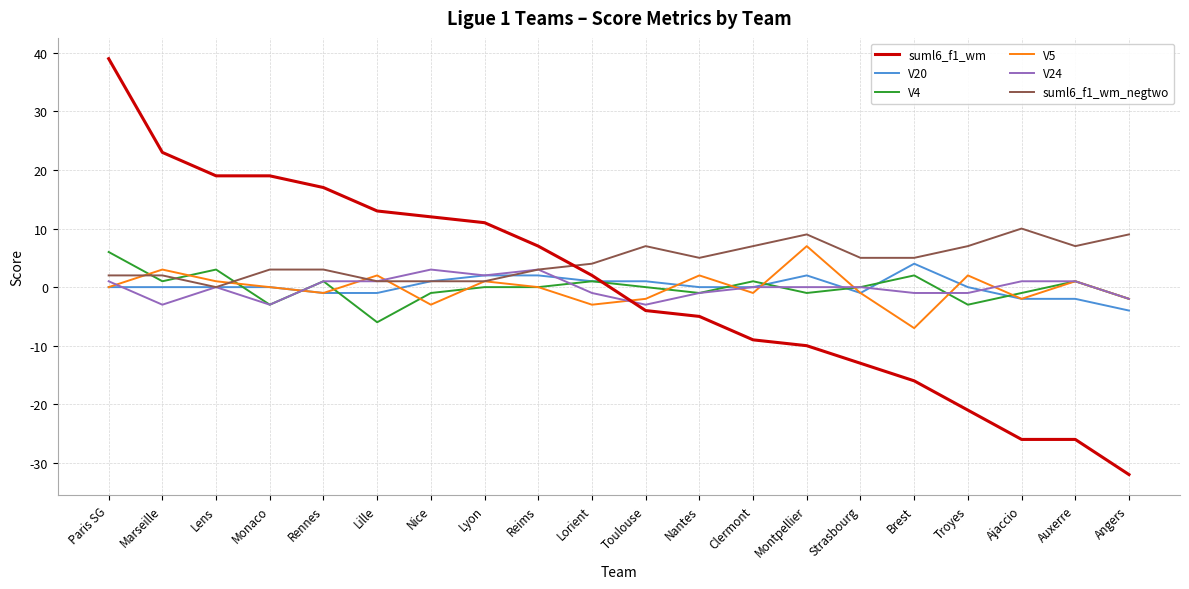

Is this an area chart (filled region under the line)?

No